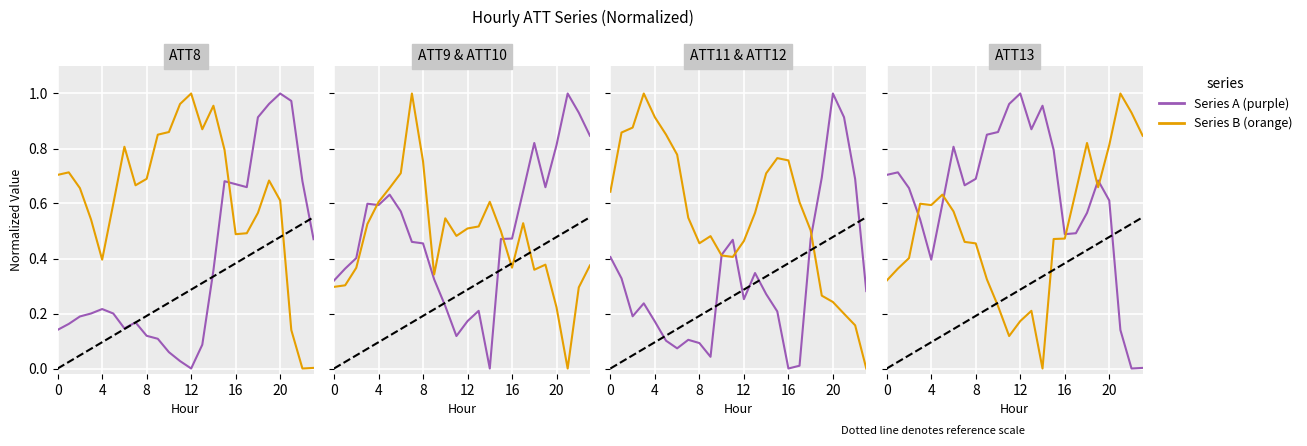

Which category has the highest value across all series?

20